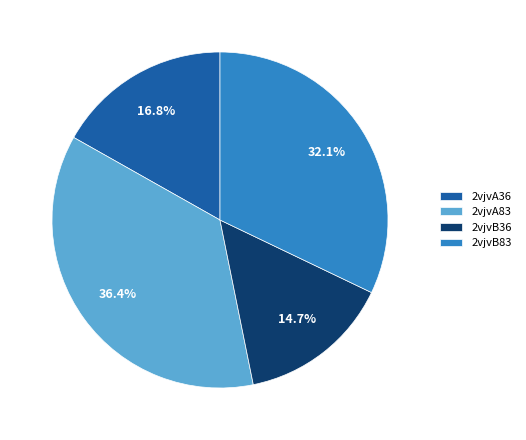

Rank the categories by value from lowest to highest.

2vjvB36, 2vjvA36, 2vjvB83, 2vjvA83